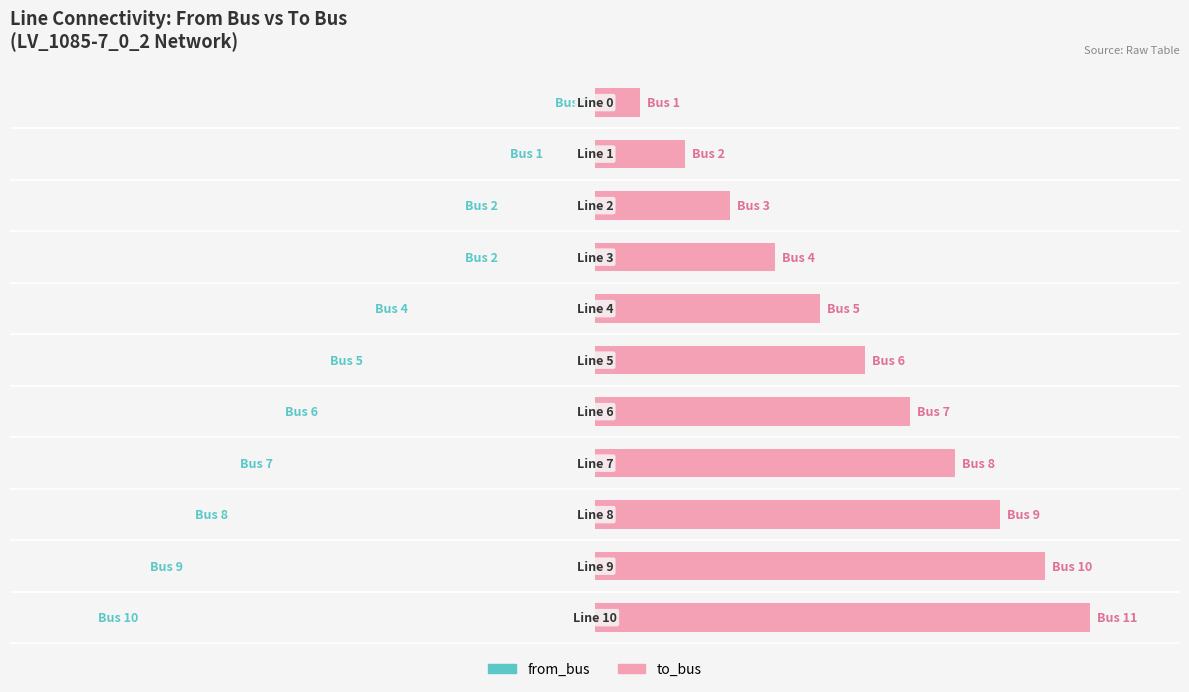

Which series has the largest range (max minus min)?

from_bus